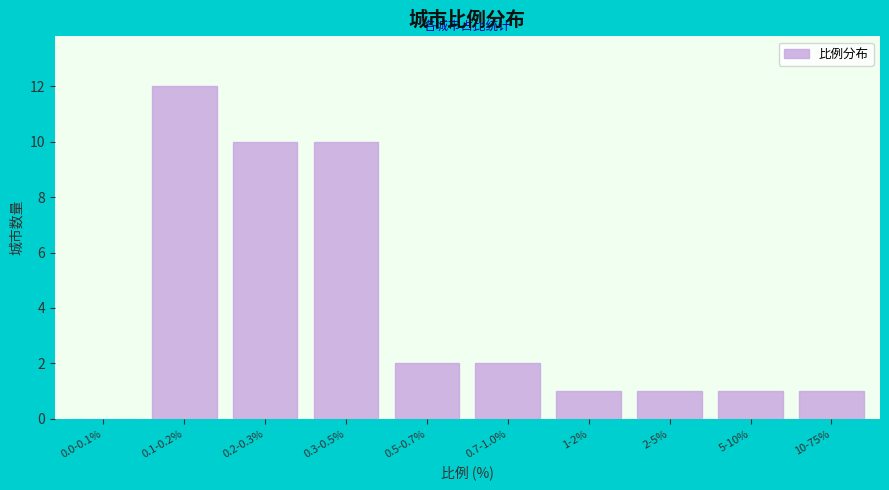

Reading left to right, extract all data points from this chart.

0.0-0.1%=0	0.1-0.2%=12	0.2-0.3%=10	0.3-0.5%=10	0.5-0.7%=2	0.7-1.0%=2	1-2%=1	2-5%=1	5-10%=1	10-75%=1